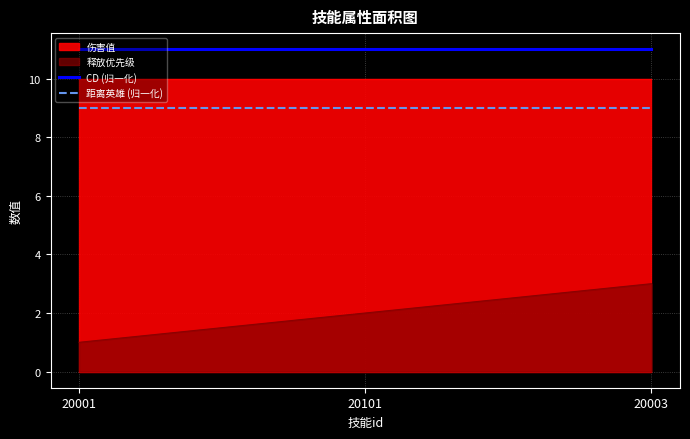

Is it true that 距离英雄 (归一化) equals 9 at 20003?

True